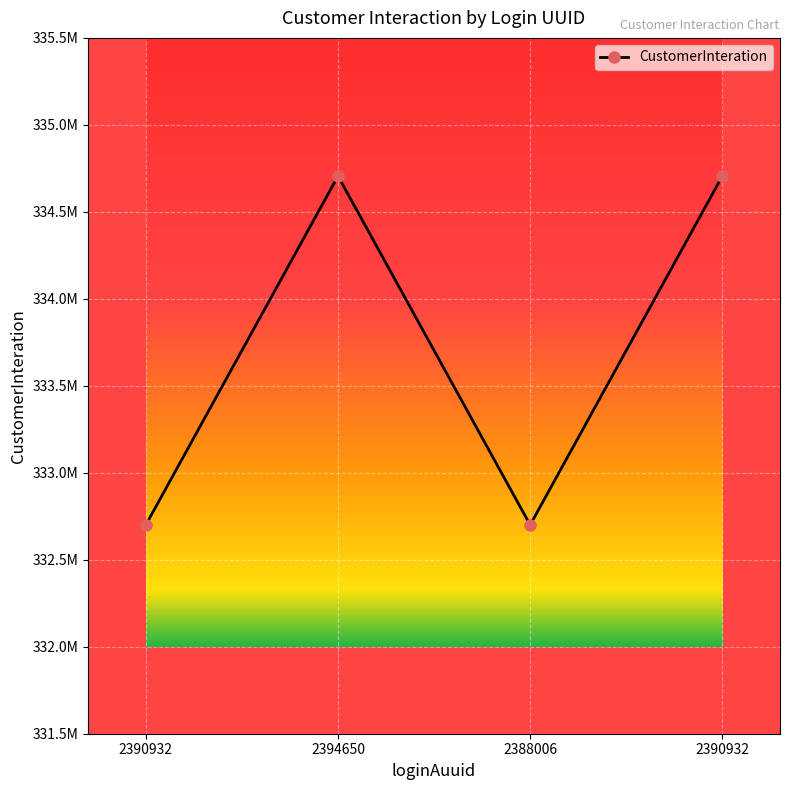

Does the chart have visible grid lines?

Yes